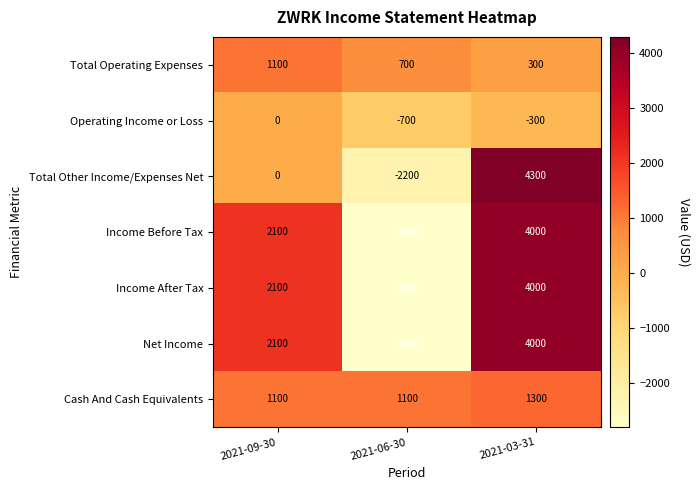

What is the greatest value displayed?

4300